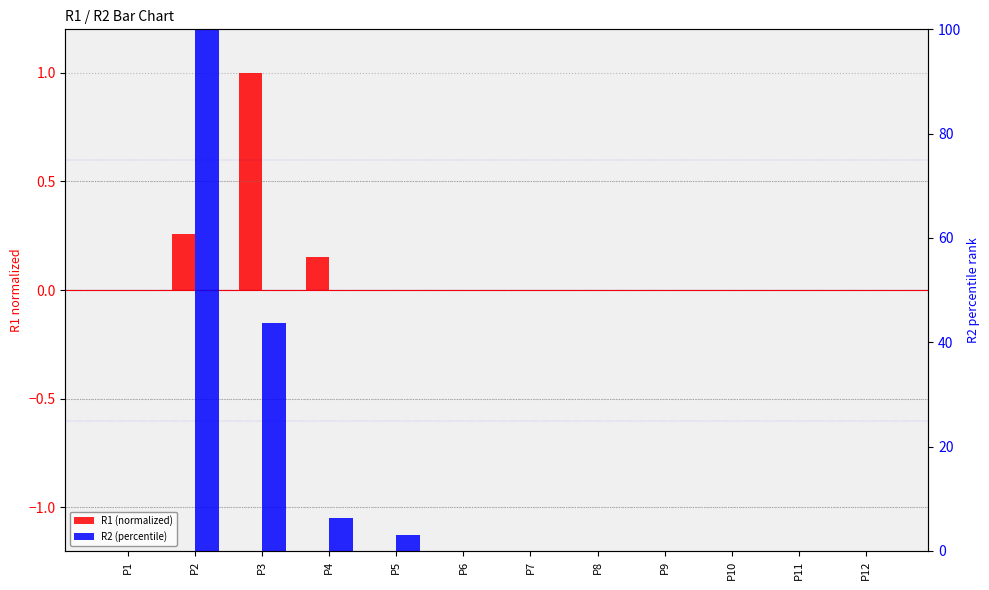

Reading right to left, transcribe all the data shown in this chart.

R1 (normalized): P12=0.0	P11=0.0	P10=0.0	P9=0.0	P8=0.0	P7=0.0	P6=0.0	P5=0.0	P4=0.2	P3=1.0	P2=0.3	P1=0.0
R2 (percentile): P12=0.0	P11=0.0	P10=0.0	P9=0.0	P8=0.0	P7=0.0	P6=0.0	P5=3.1	P4=6.2	P3=43.8	P2=100.0	P1=0.0